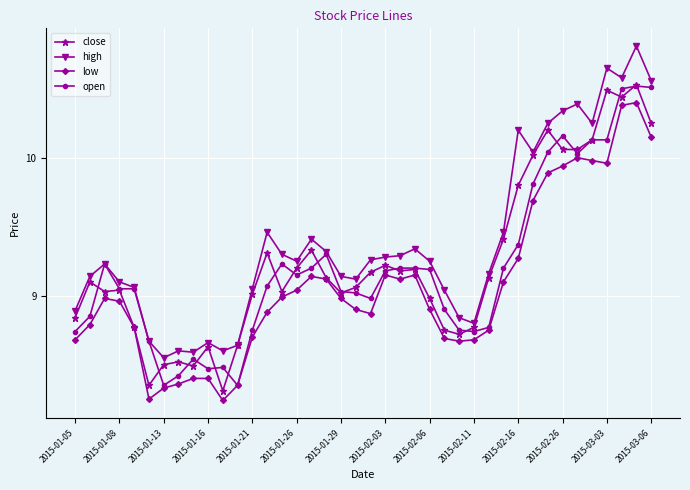

True or false: high has more than 1 points higher than both neighbors.

True